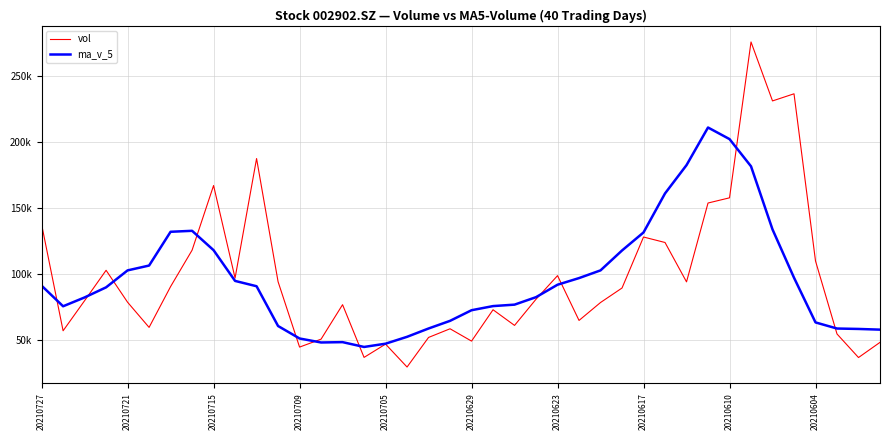

What is the difference between the second highest and minimum values in the ma_v_5 series?

157975.8